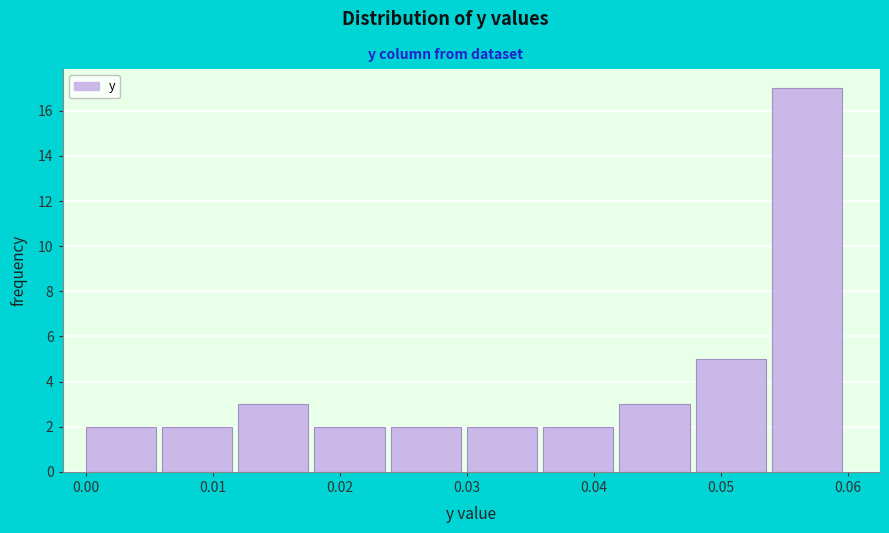

Over which range of the x-axis is the bar tallest?

0.054 to 0.060